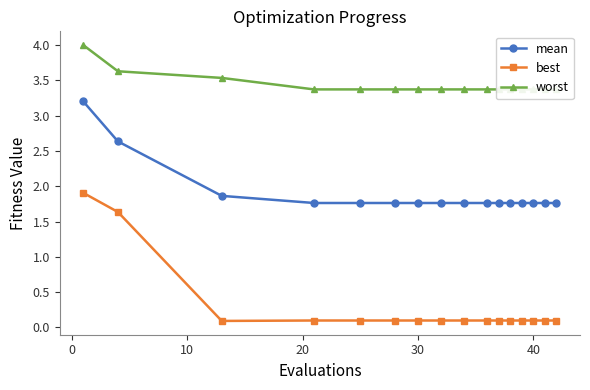

What is the lowest value of the mean series?

1.8